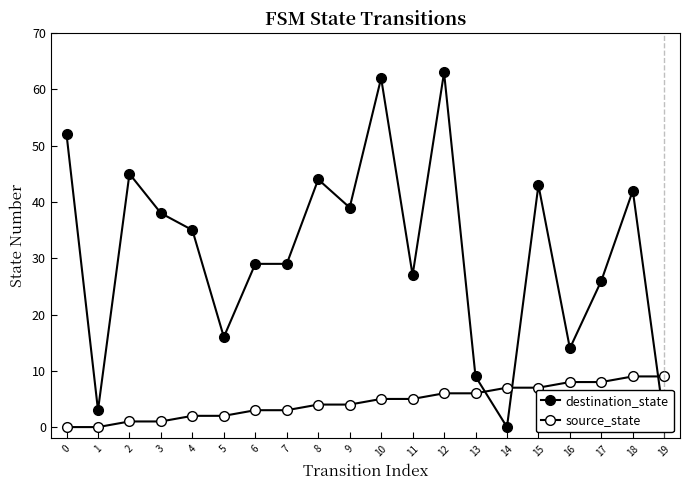

How many interior local valleys does the destination_state series have?

6